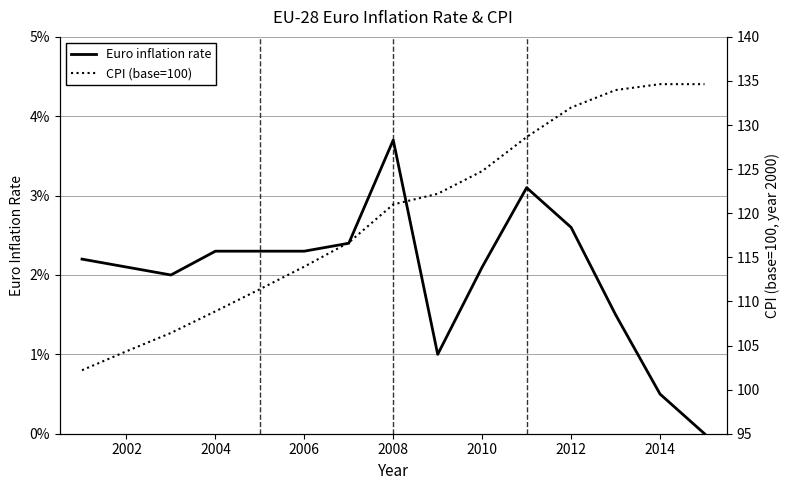

At 2012, list the series in order from largest to smallest.

CPI (base=100), Euro inflation rate